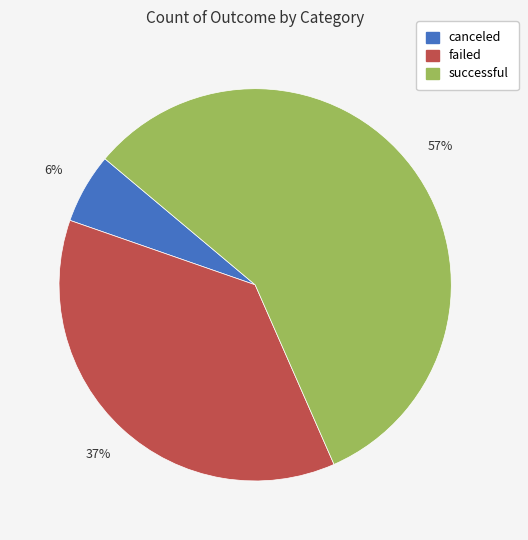

How many slices are in this pie chart?

3